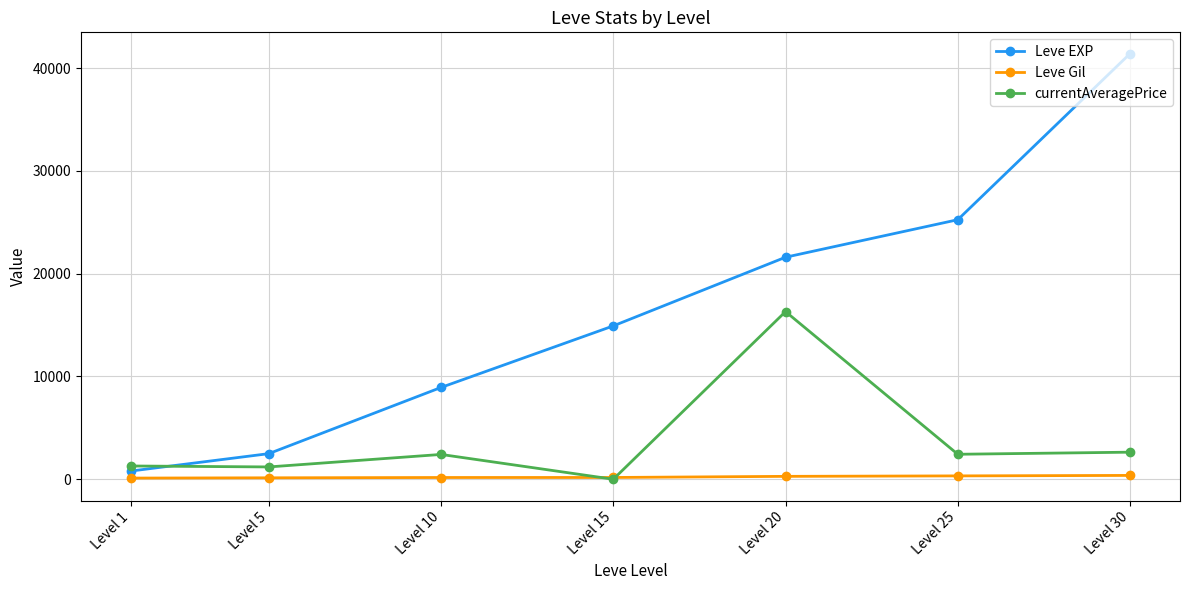

Which series has the widest spread of values?

Leve EXP